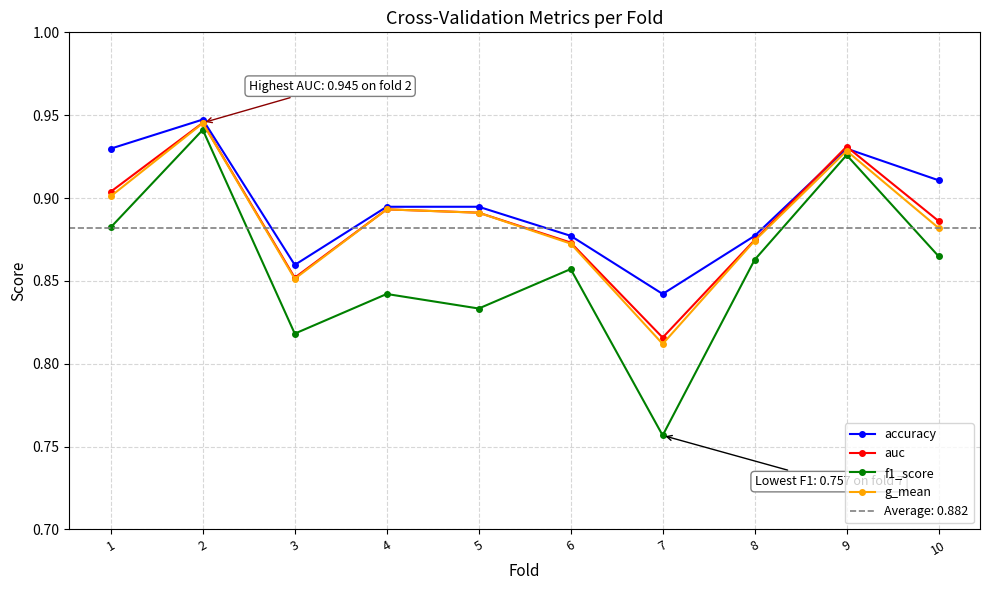

What value does the f1_score series have at 8?

0.9